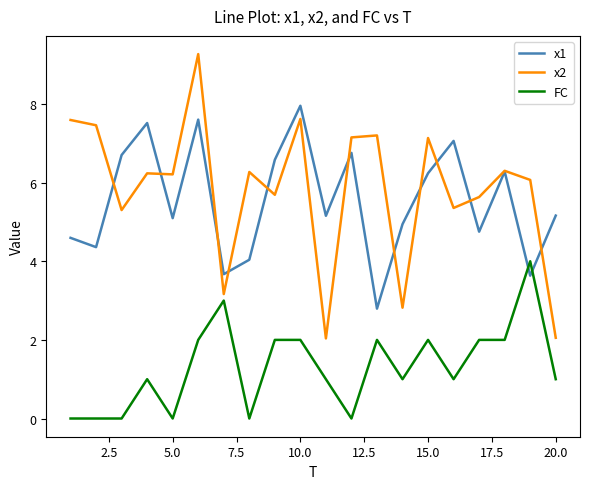

What is the maximum value shown in the chart?

9.3